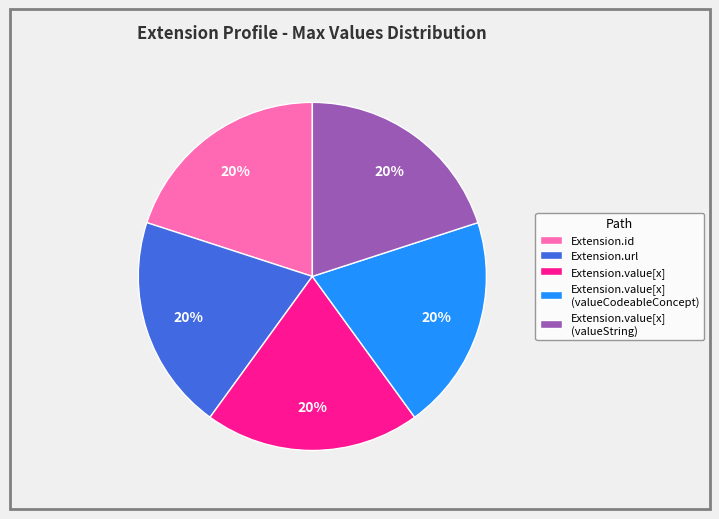

To the nearest percent, what is the average slice percentage?

20%